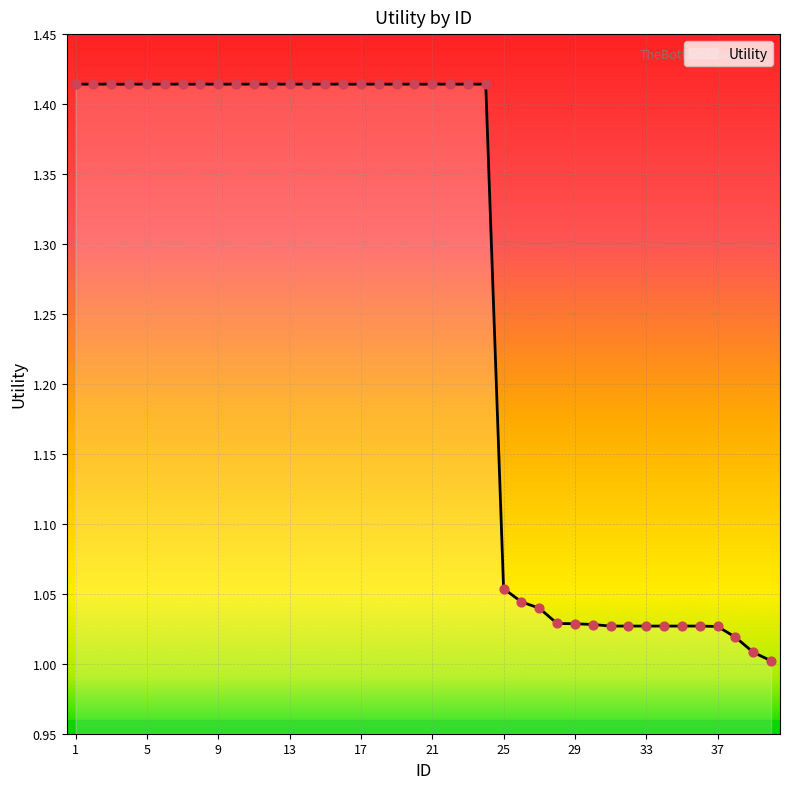

How many lines are shown in the chart?

1